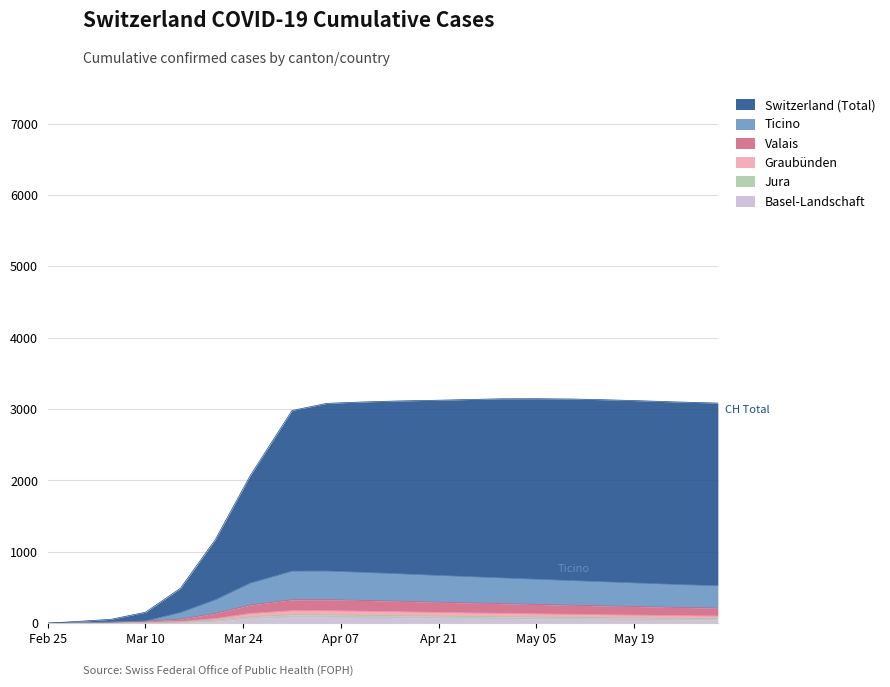

What is the average value of the GR series?

102